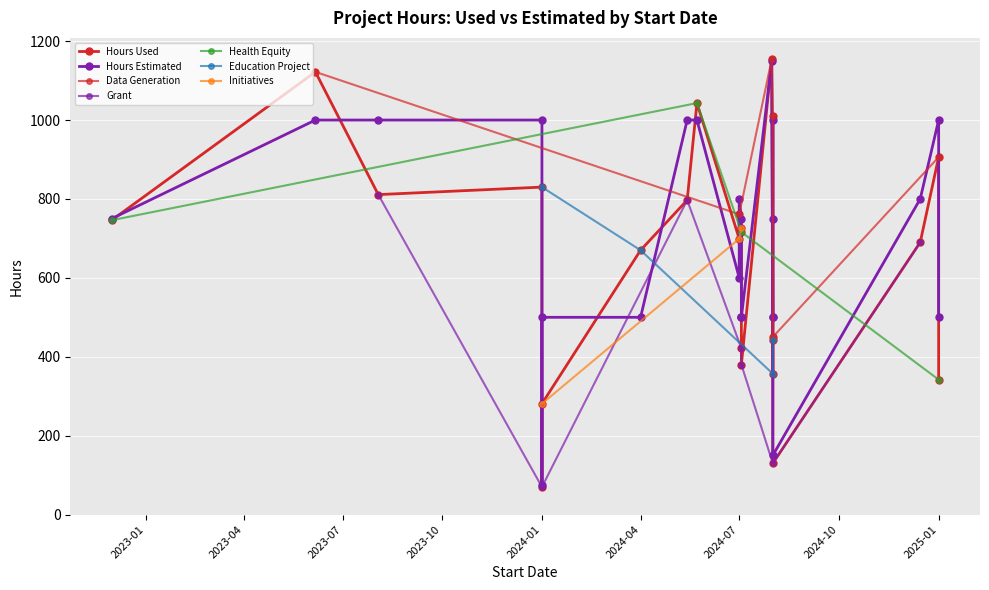

What value does the Hours Estimated series have at 2024-08-01, to the nearest 10?

1000